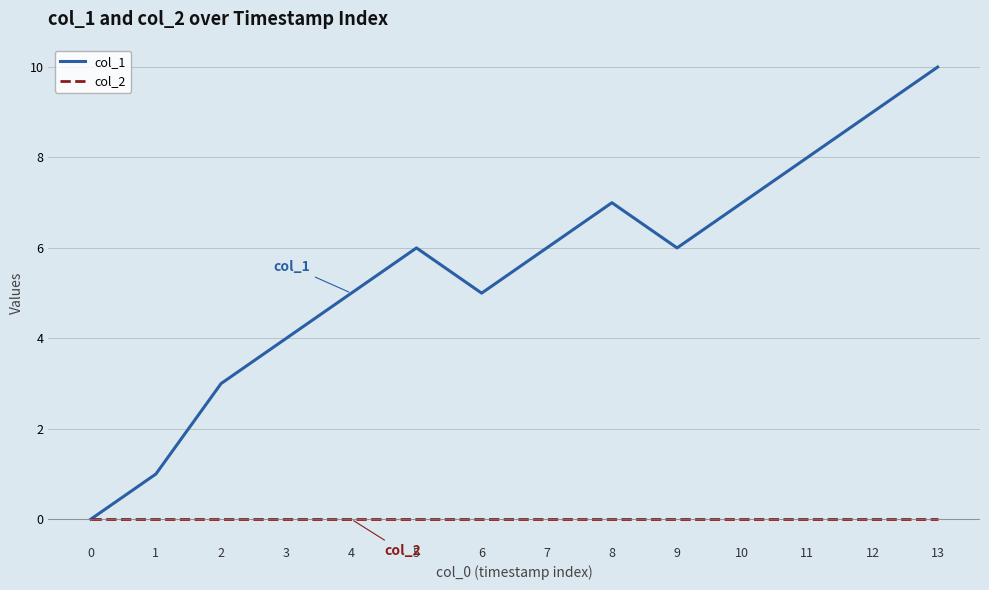

Between 1 and 3, which series saw the biggest shift?

col_1